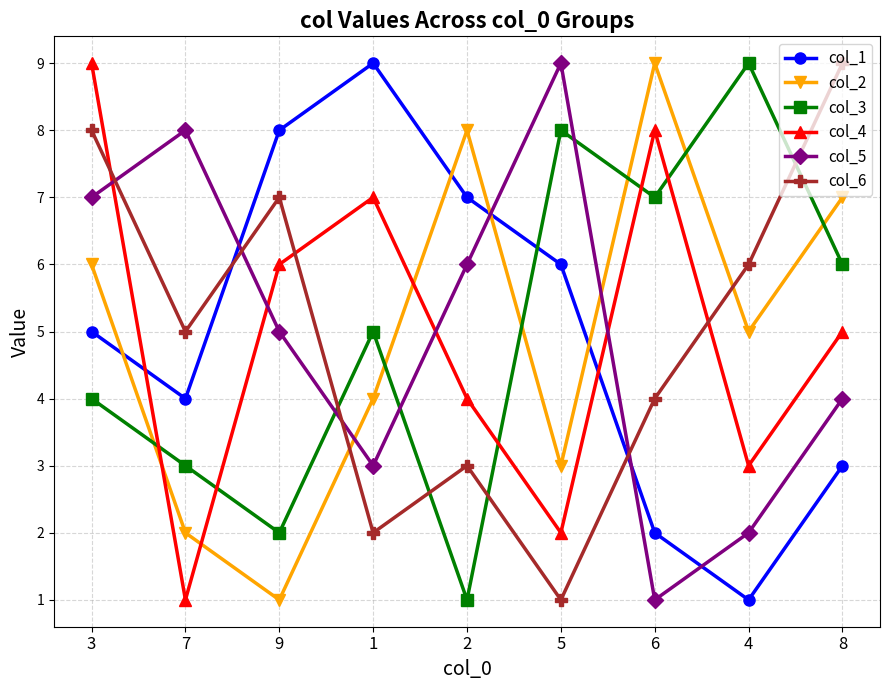

What is the smallest value displayed?

1